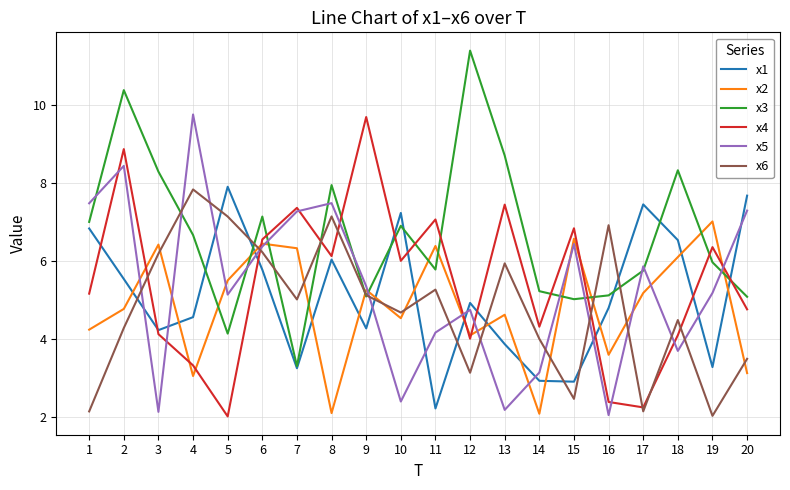

After their last crossing, which series has the higher values: x5 or x1?

x1